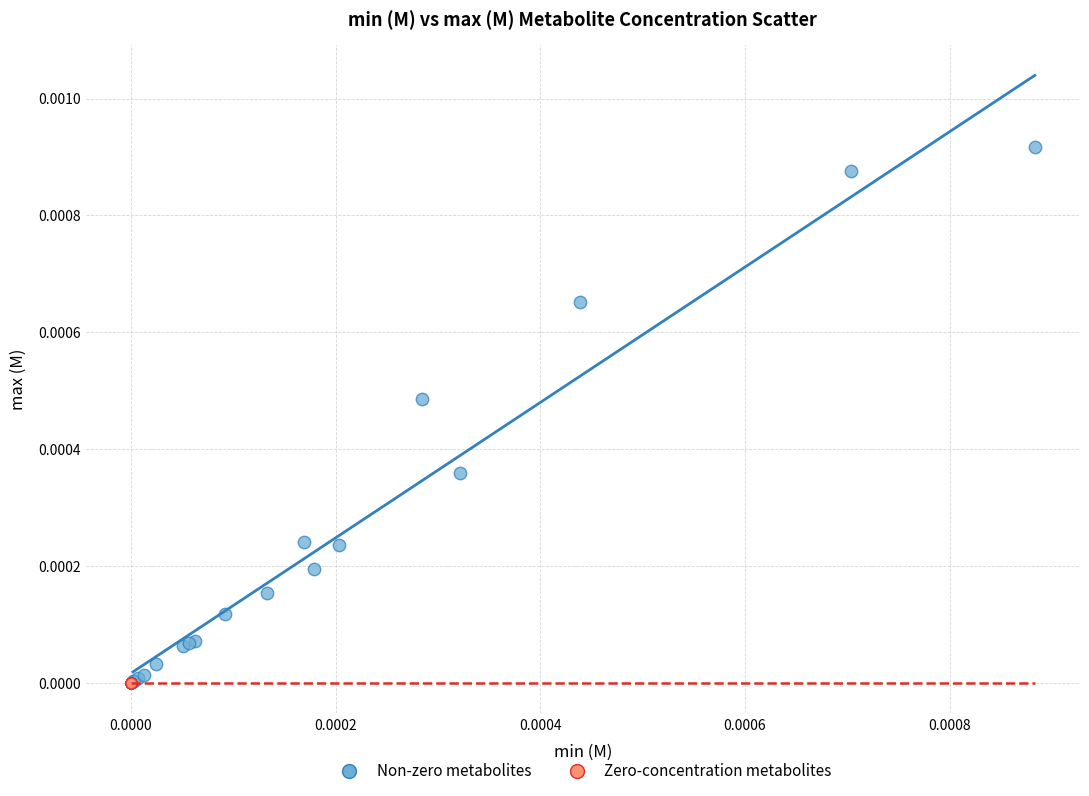

Which series contains the highest Y value?

Non-zero metabolites